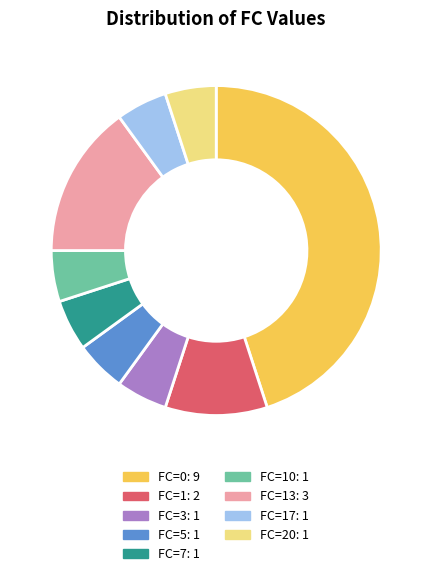

Is there a majority slice in this chart?

No